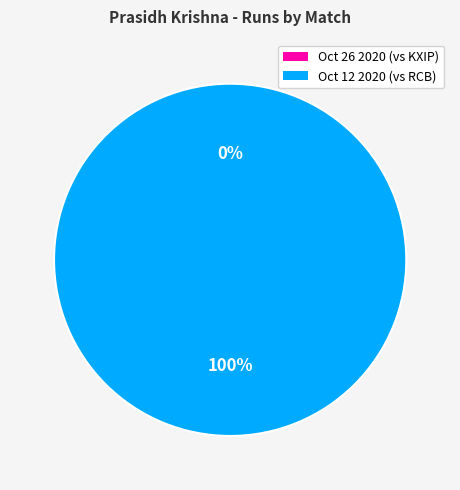

Count the number of slices in the pie.

2